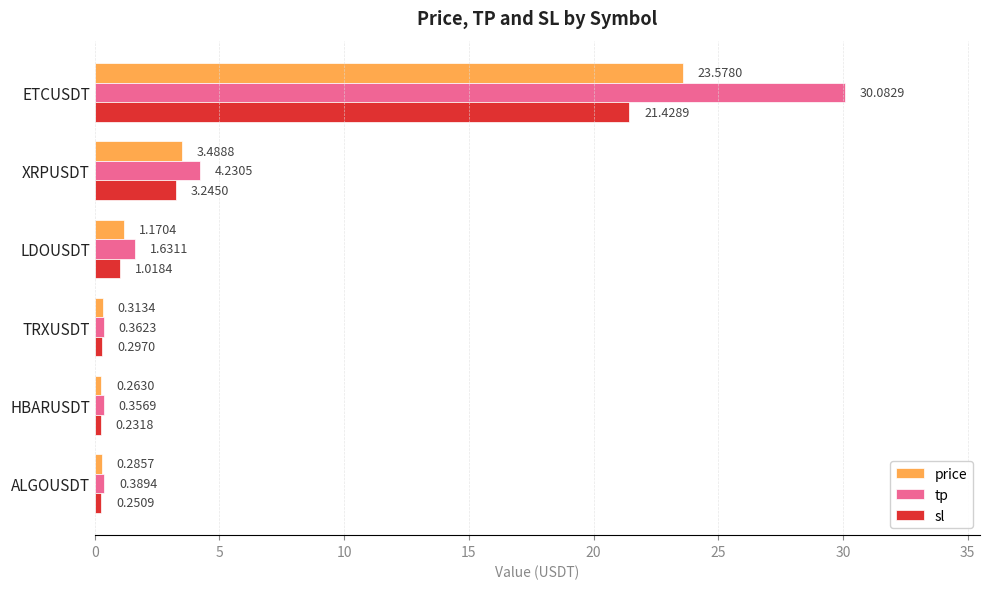

Between ALGOUSDT and LDOUSDT, which series saw the biggest shift?

tp